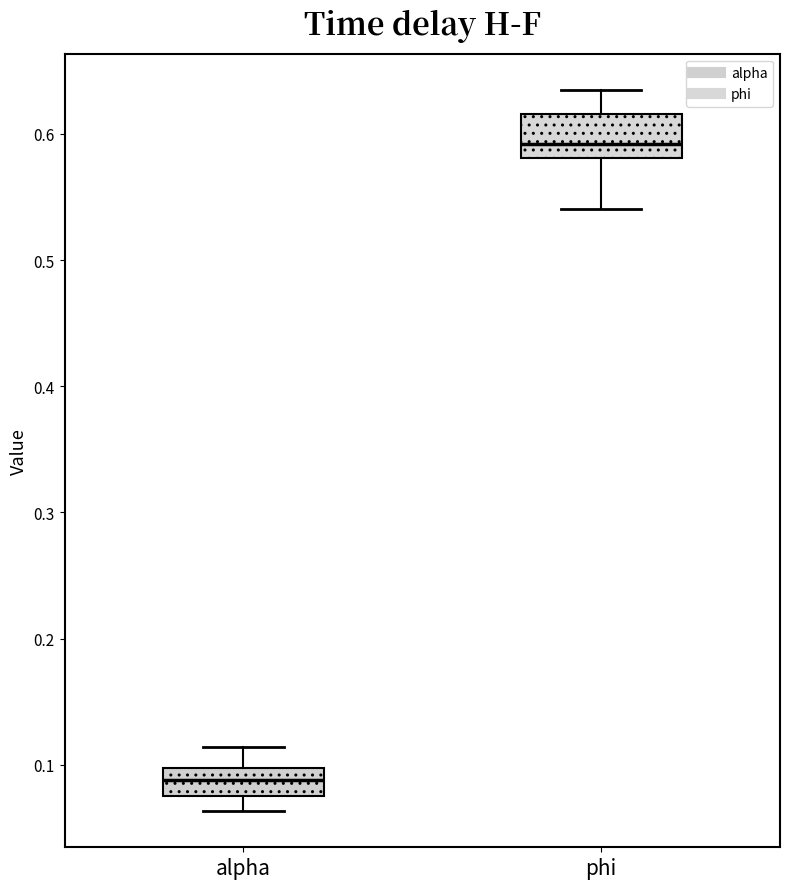

Reading left to right, read every box against the y-axis: the position of its median line, the range the box covers, and the ends of its whiskers. The values are not printed on the chart, so give them approximately, as read against the axis.

alpha: median 0.09, box 0.08 to 0.10, whiskers 0.06 to 0.11
phi: median 0.59, box 0.58 to 0.62, whiskers 0.54 to 0.63